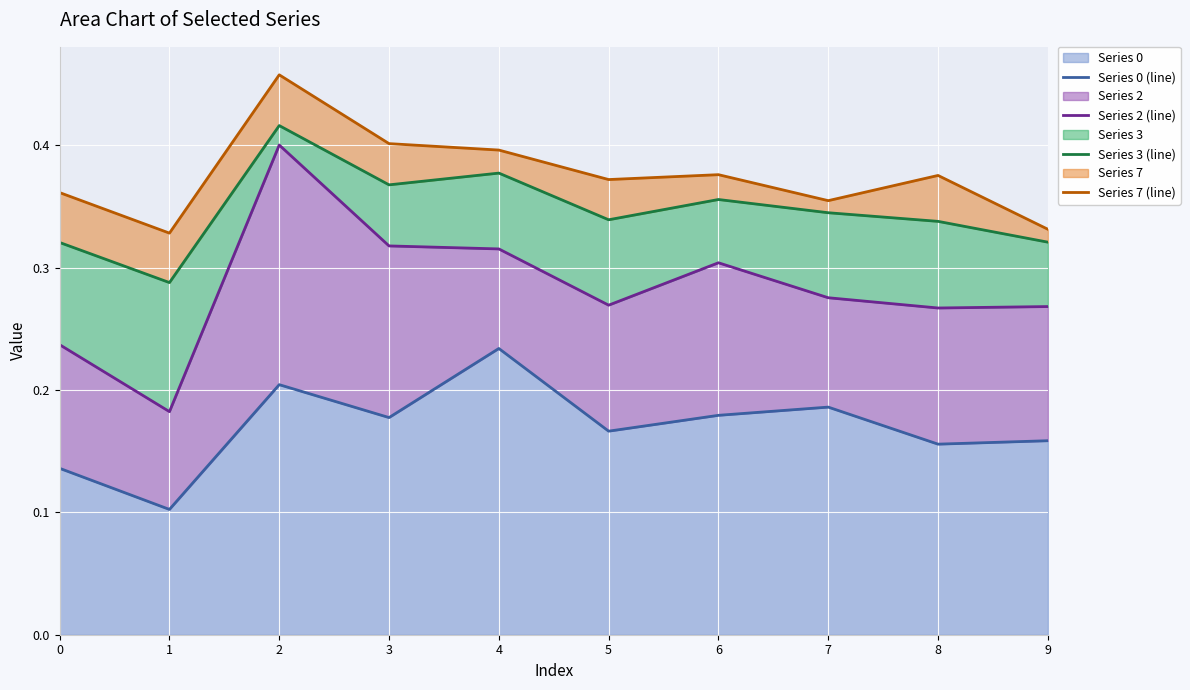

What is the maximum value shown in the chart?

0.5